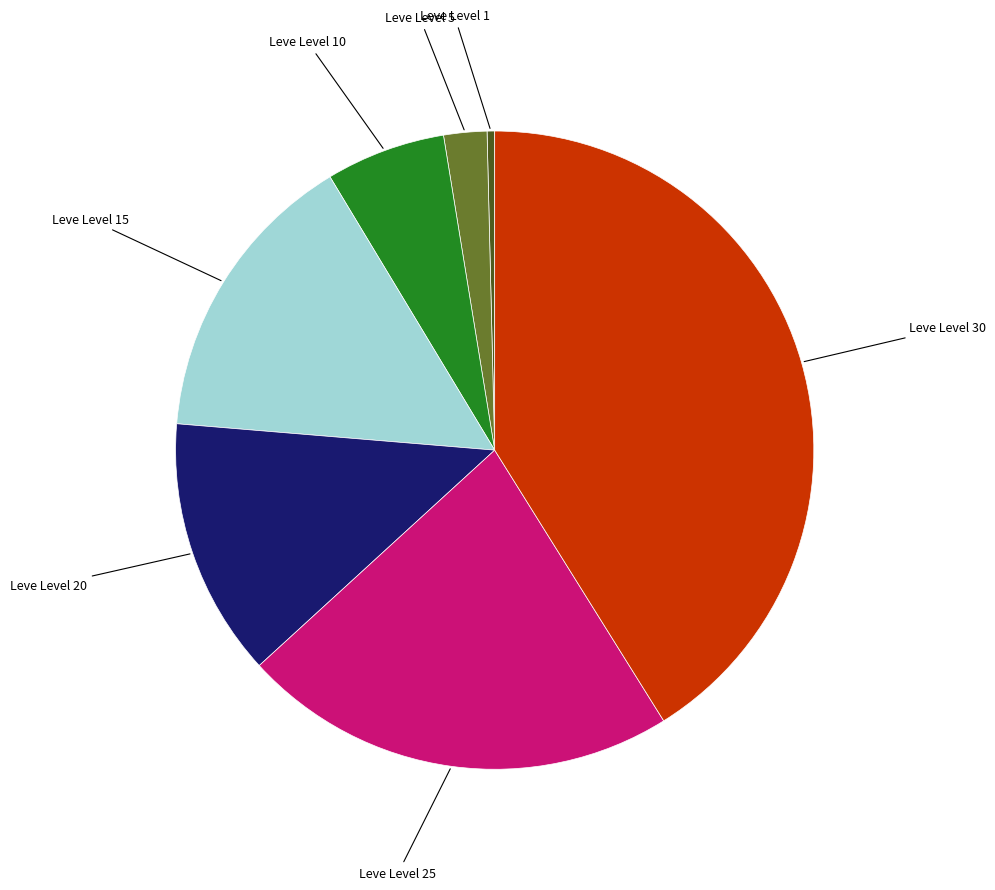

Is there a majority slice in this chart?

No